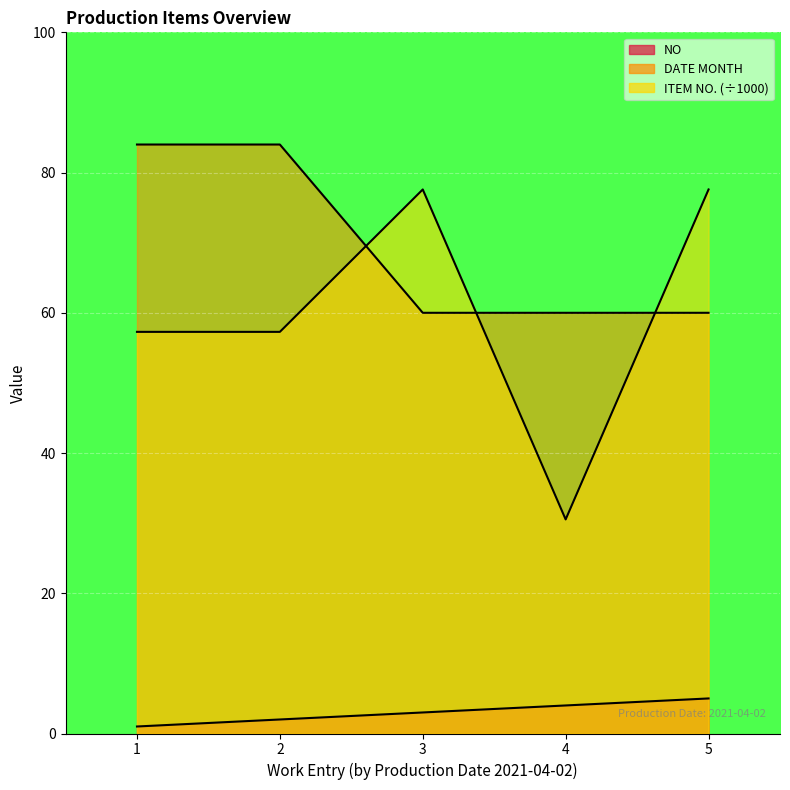

At which label does NO reach its peak?

5